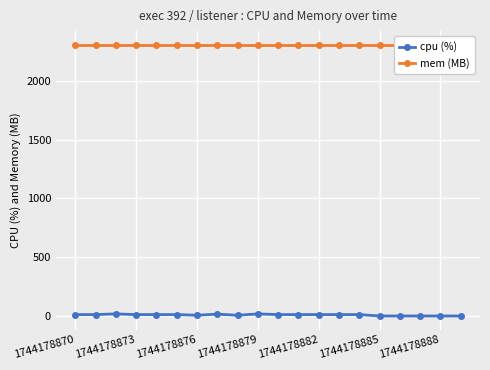

True or false: mem (MB) and cpu (%) intersect in this chart.

False